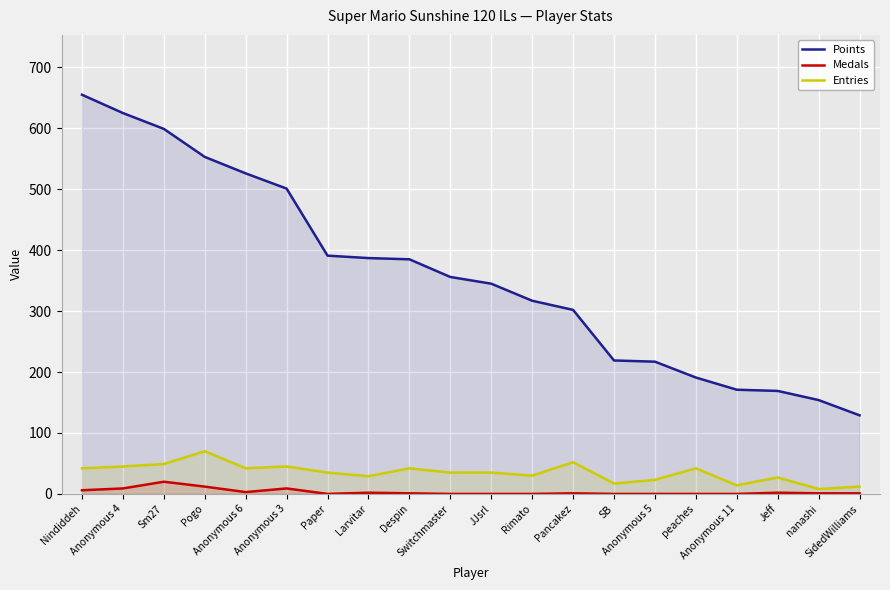

Which category has the lowest value across all series?

Paper